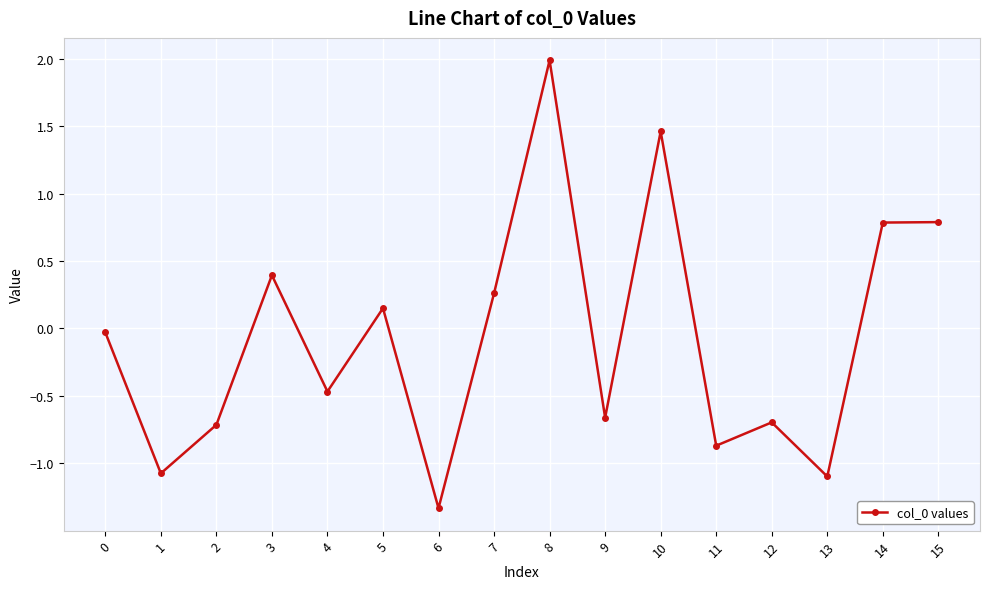

What is the sum of all values?

-1.1